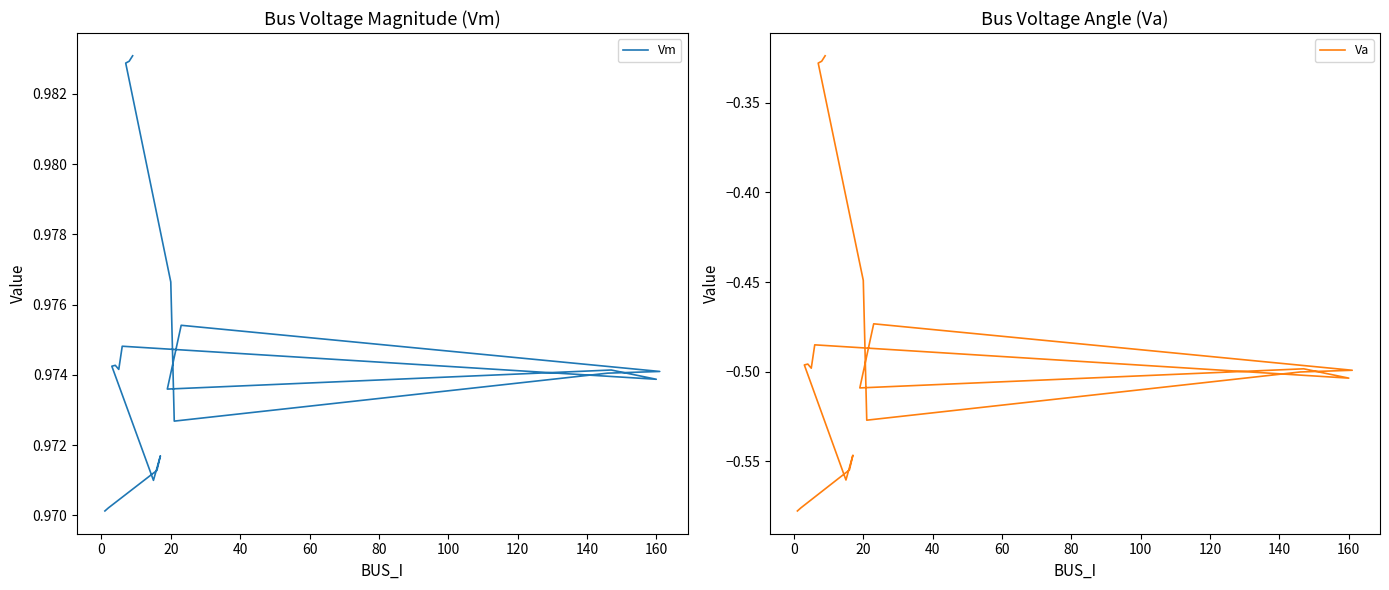

True or false: Va and Vm cross at least once.

False